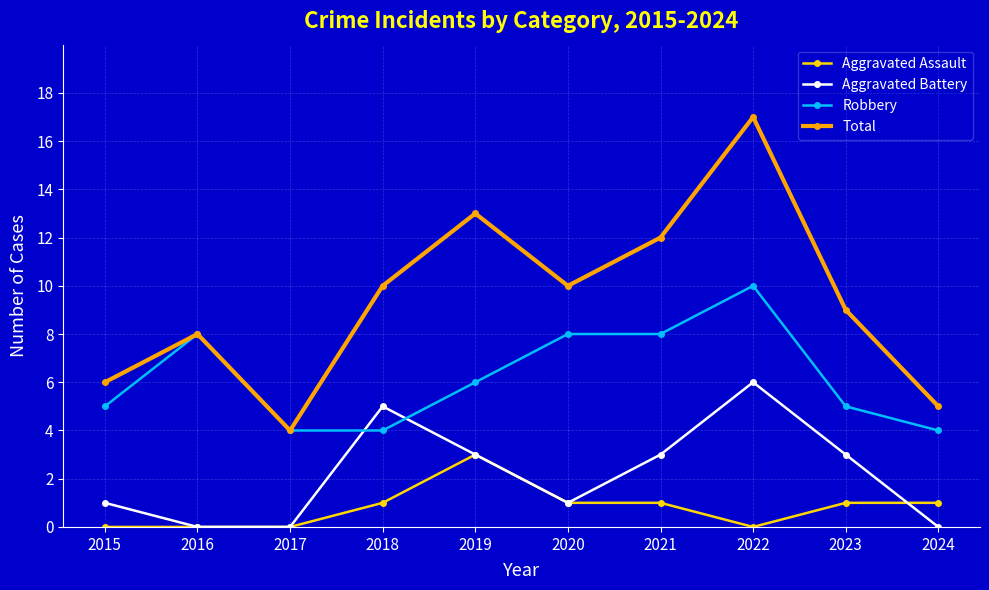

Rank the series by their average value, from lowest to highest.

Aggravated Assault, Aggravated Battery, Robbery, Total